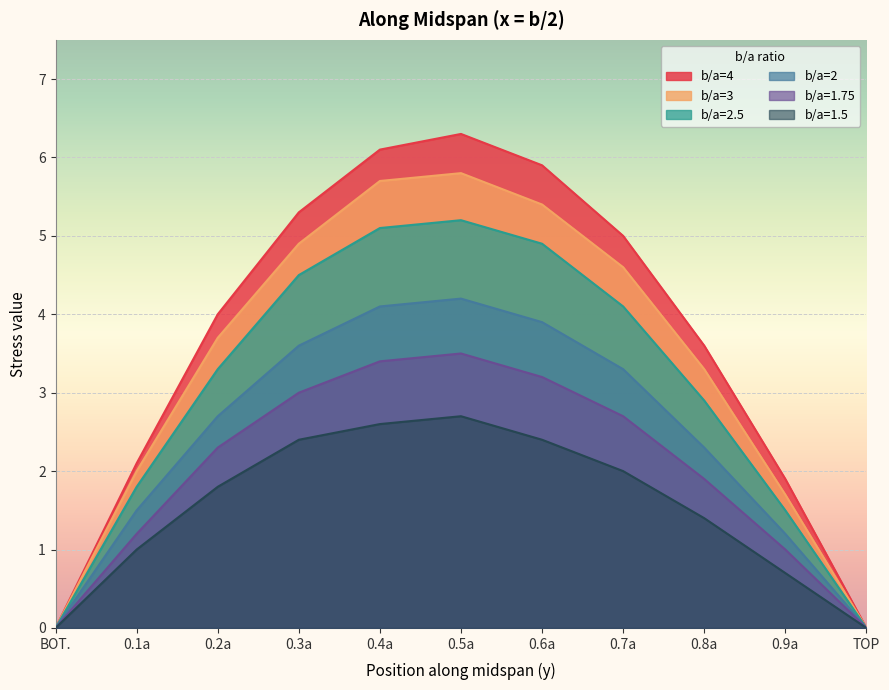

Is it true that b/a=2.5 equals 4.5 at 0.3a?

True